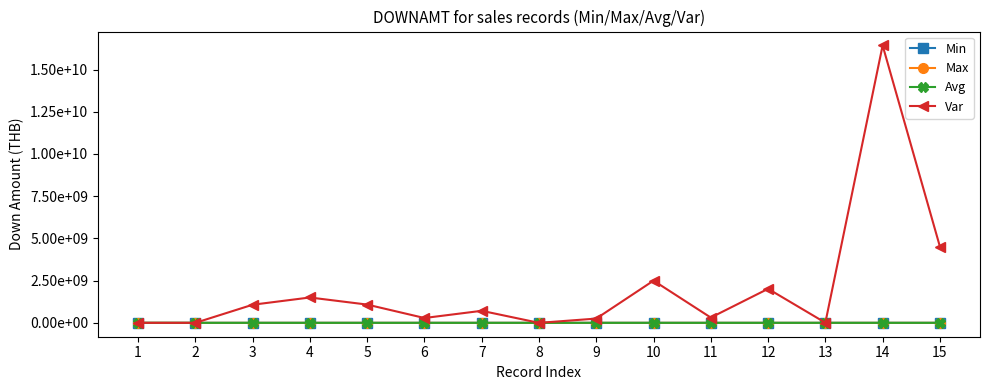

Is it true that Min equals 341000 at 2?

True